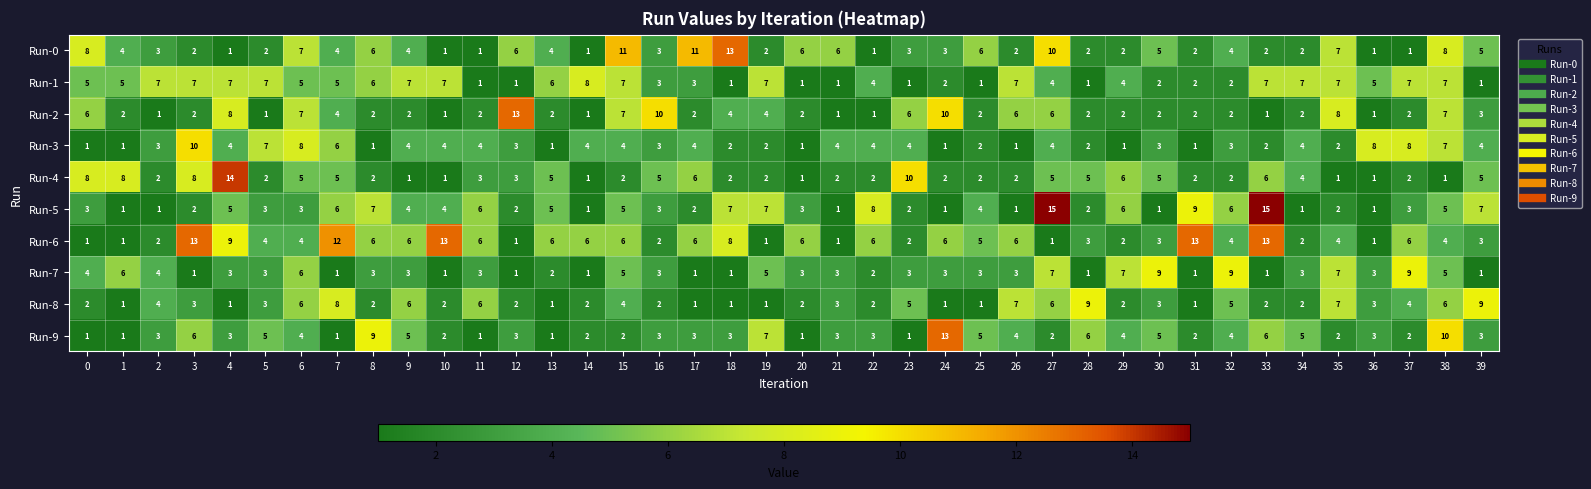

What is the sum of the Run-7 values at 30 and 5?

12